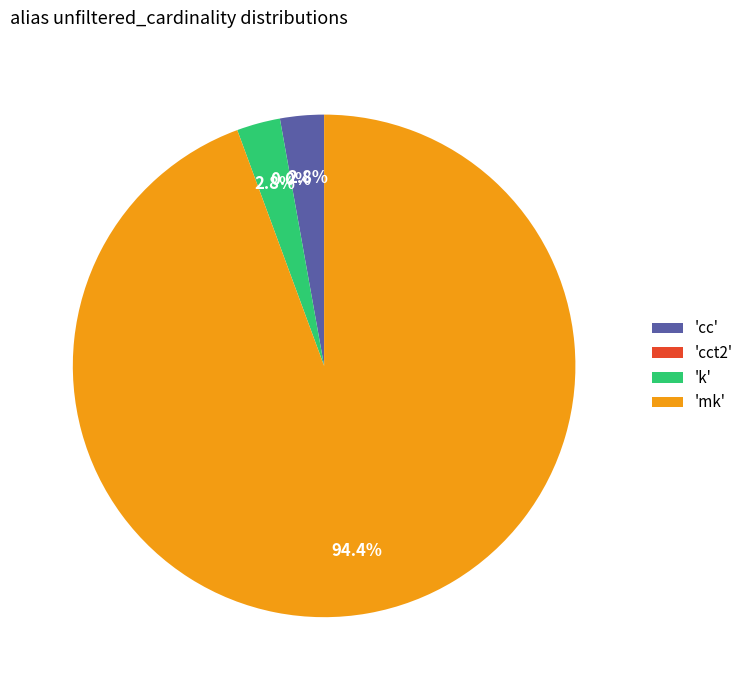

Does 'mk' represent more than half of the total?

Yes